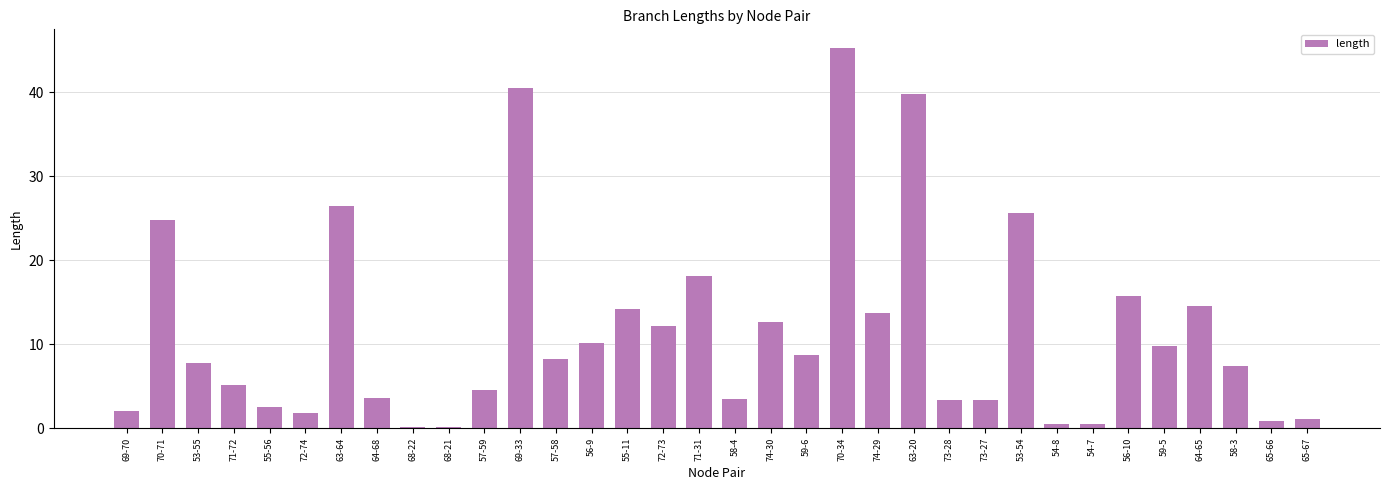

What is the value of the 5th bar from the left?

2.6